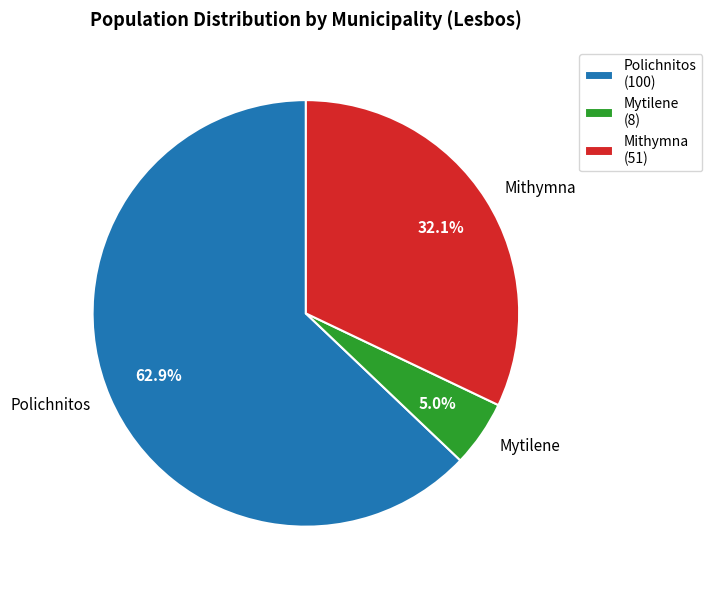

Does Mithymna represent more than half of the total?

No